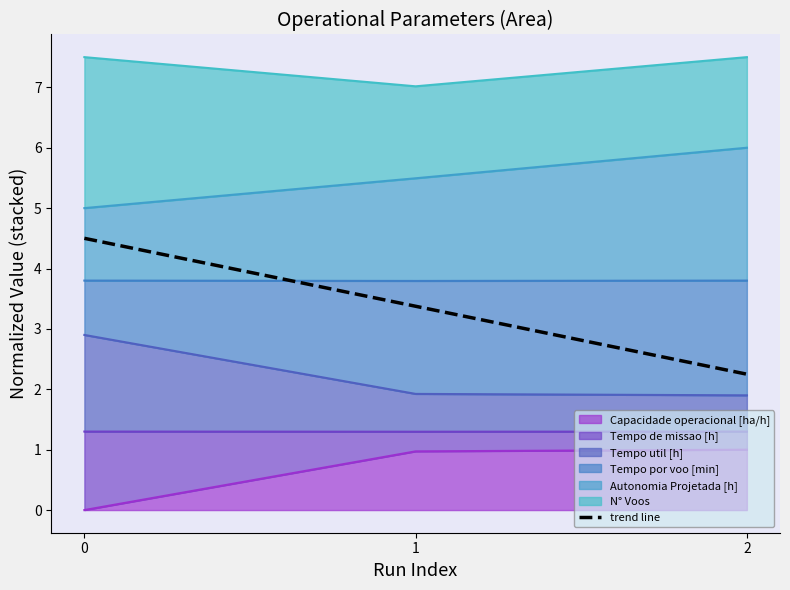

How many categories are shown in the chart?

3